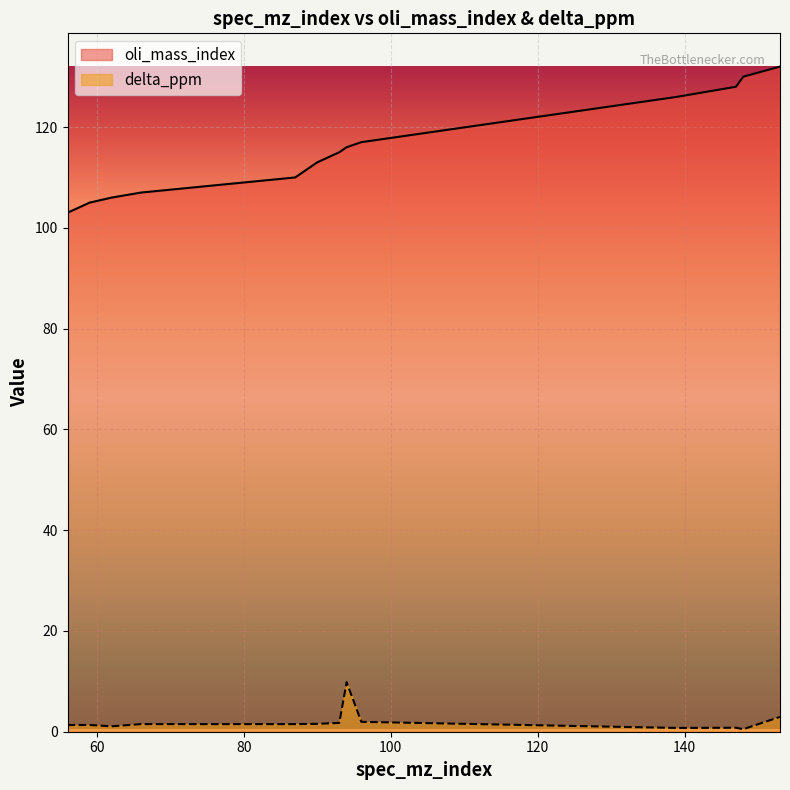

What is the value of the delta_ppm point at the 5th from the left?

1.5